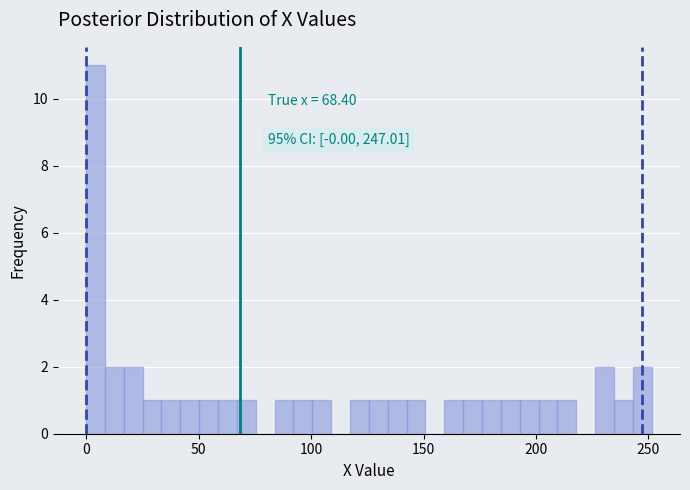

Around what value on the x-axis is the tallest bar? Give the approximate position of its centre, as read against the axis.

5